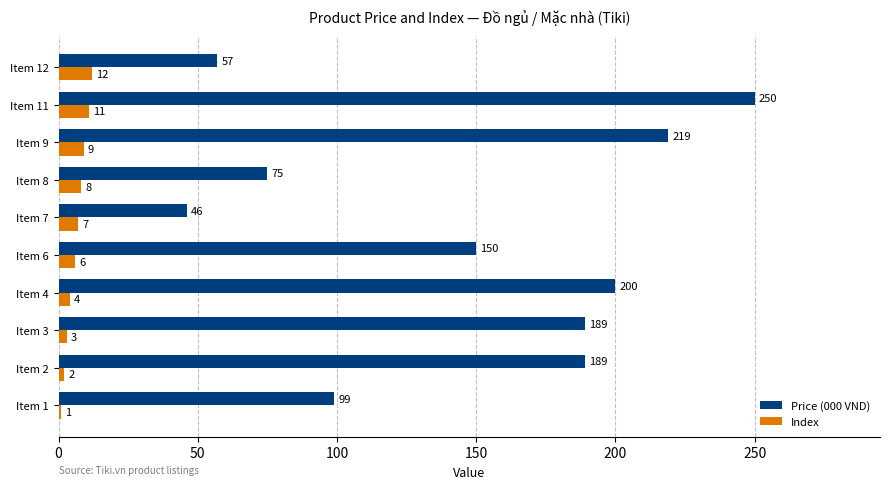

What is the sum of all Price (000 VND) values?

1474